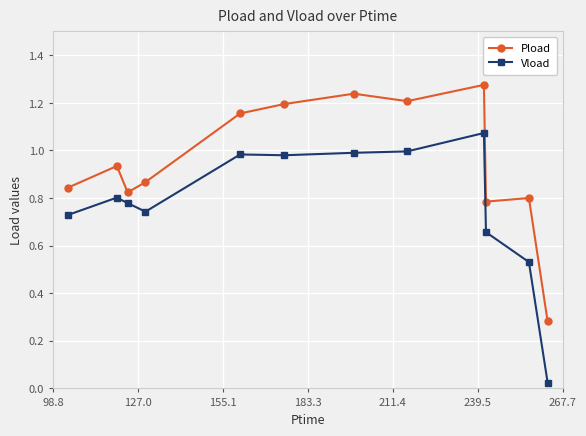

Rank the series by their average value, from lowest to highest.

Vload, Pload